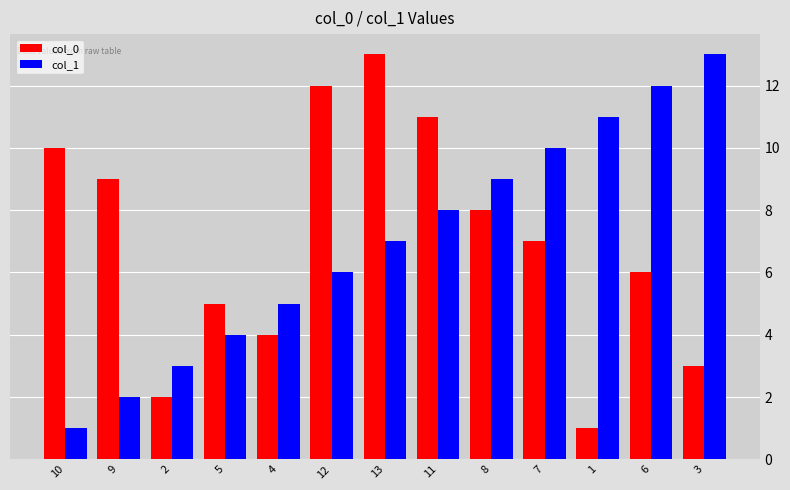

How many data points does each series have?

13